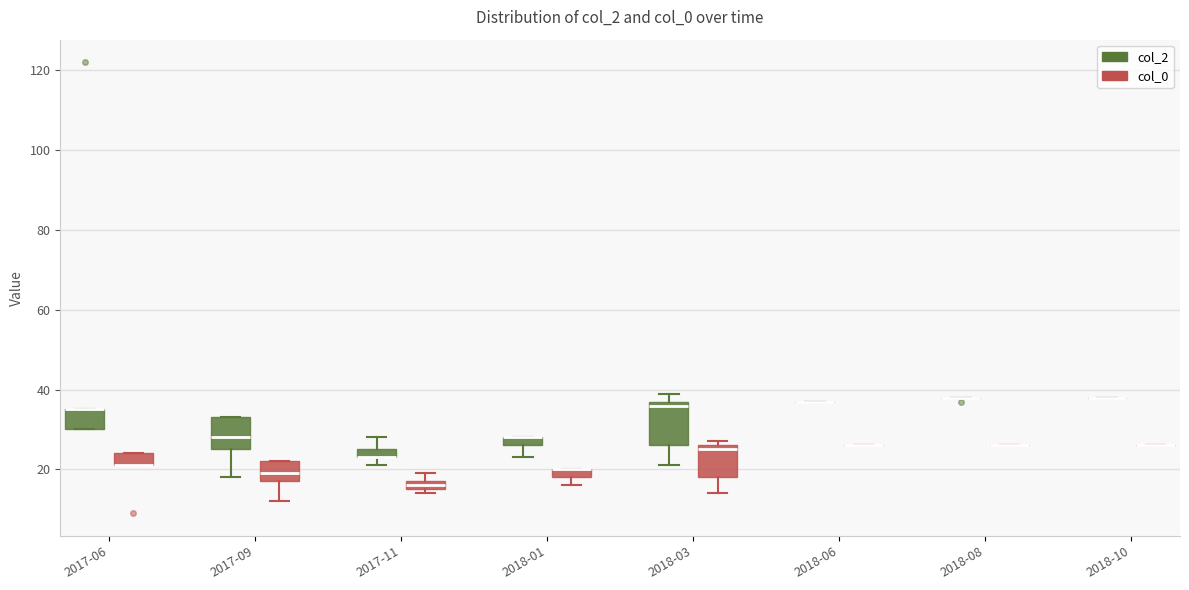

Which box is the tallest, from its lower edge to its upper edge?

2018-03 (col_2)